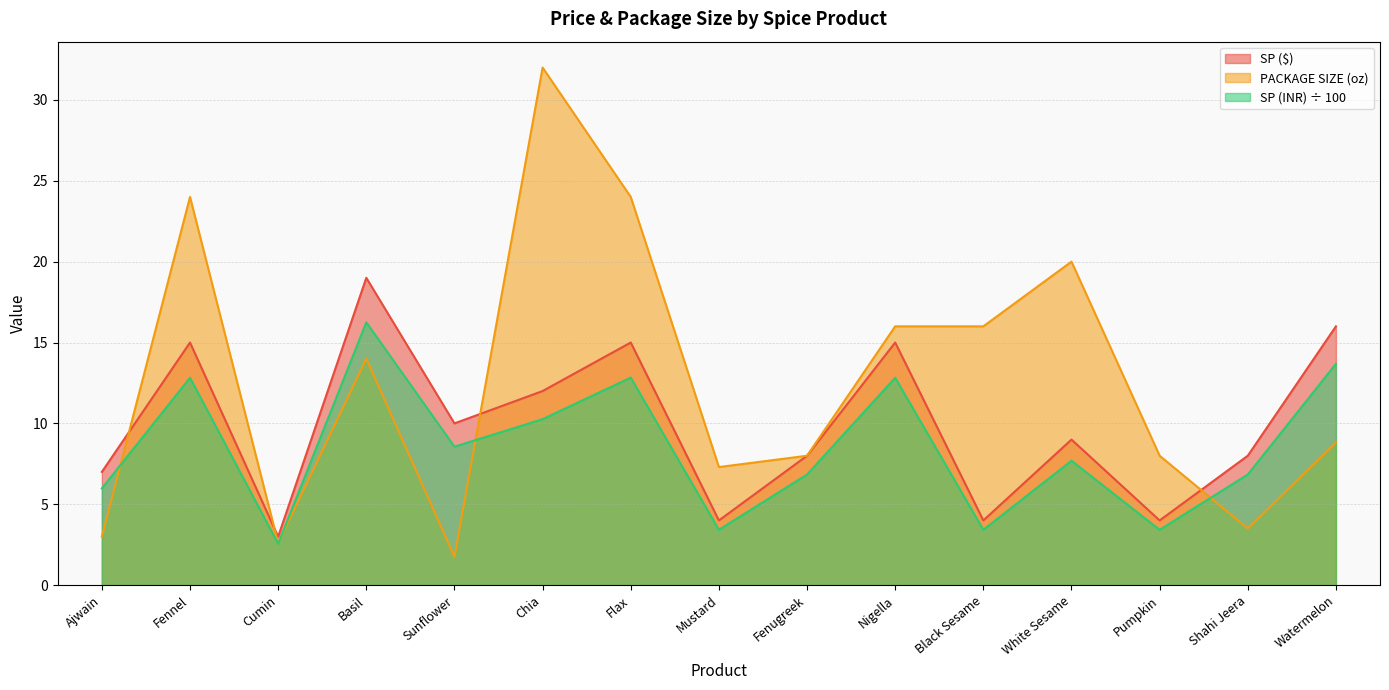

Is it true that SP (INR) equals 4.6 at Pumpkin?

False